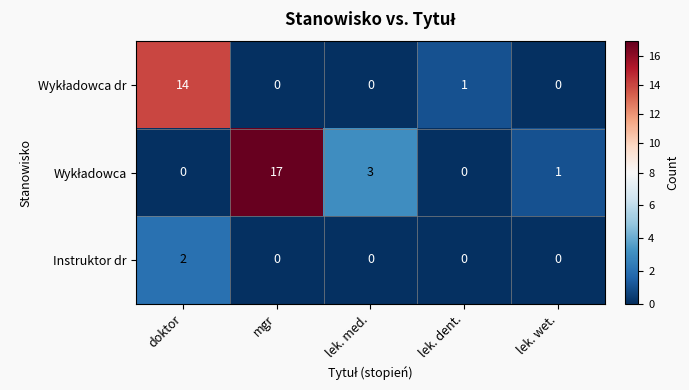

At how many categories does at least one series exceed 2?

3